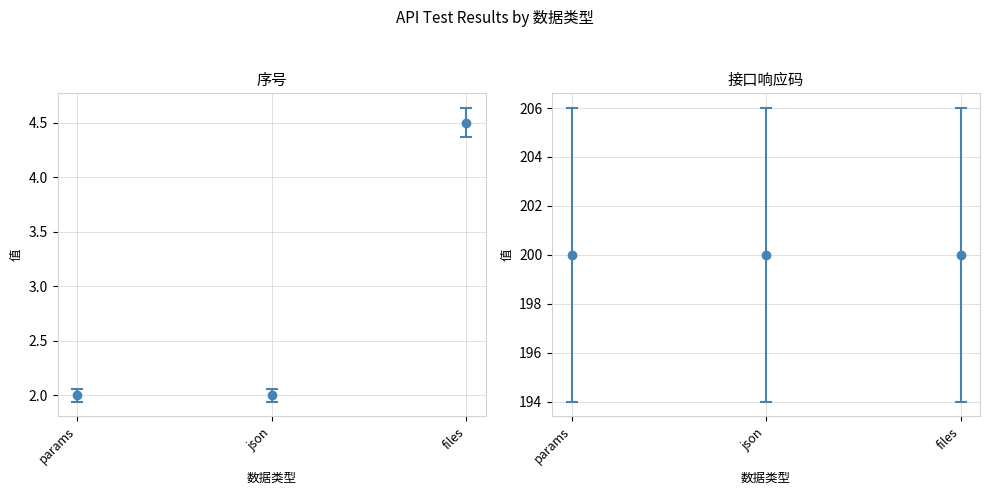

The chart shows a value of 2.0 at params. True or false?

True